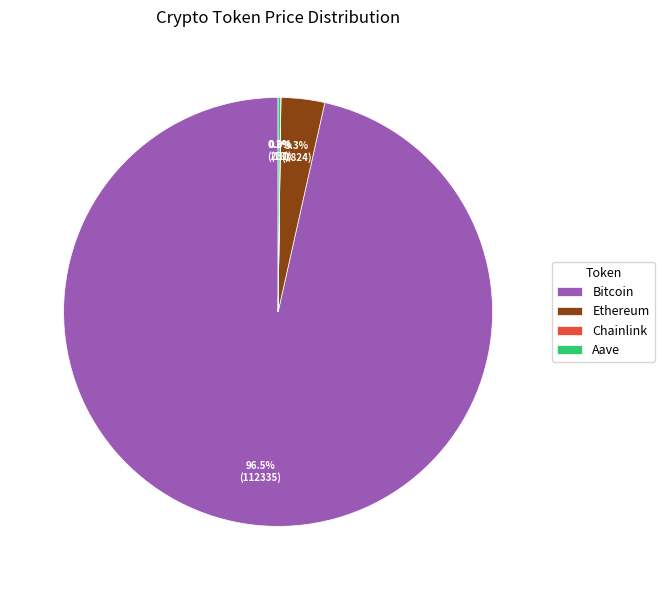

What portion of the pie excludes Ethereum?

96.7%